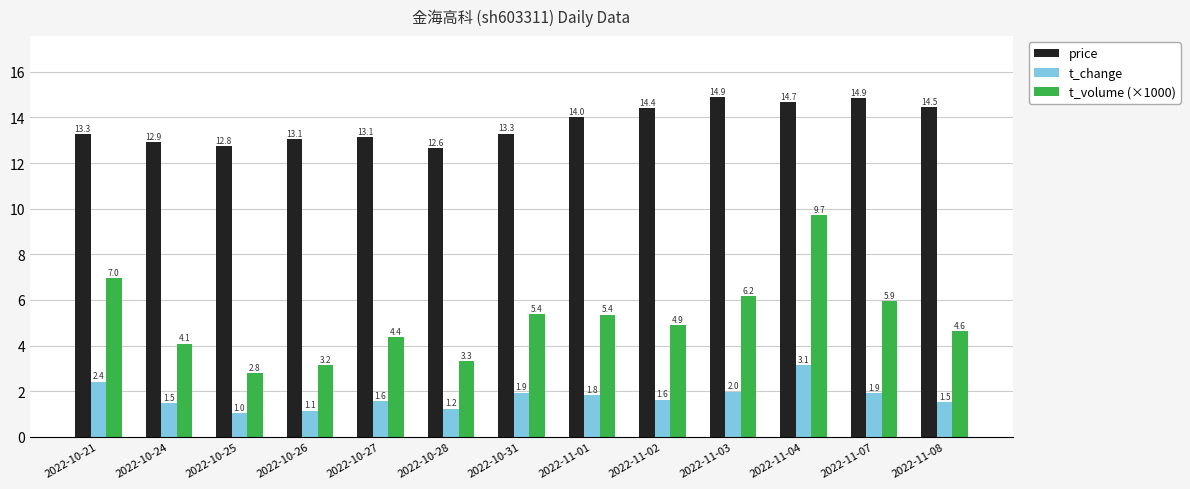

At which label is t_volume (×1000) closest to 6?

2022-11-07